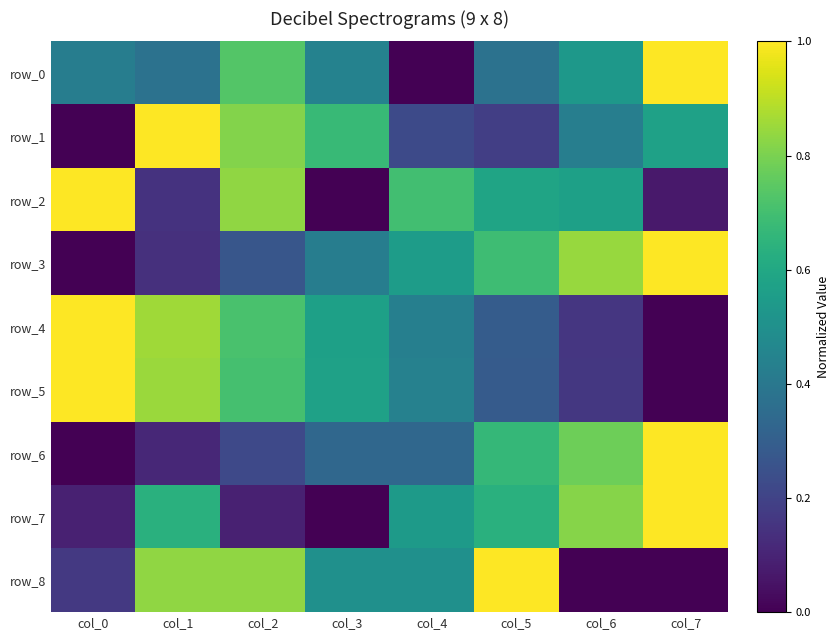

What is the difference between the row_5 values at col_5 and col_3?

0.3